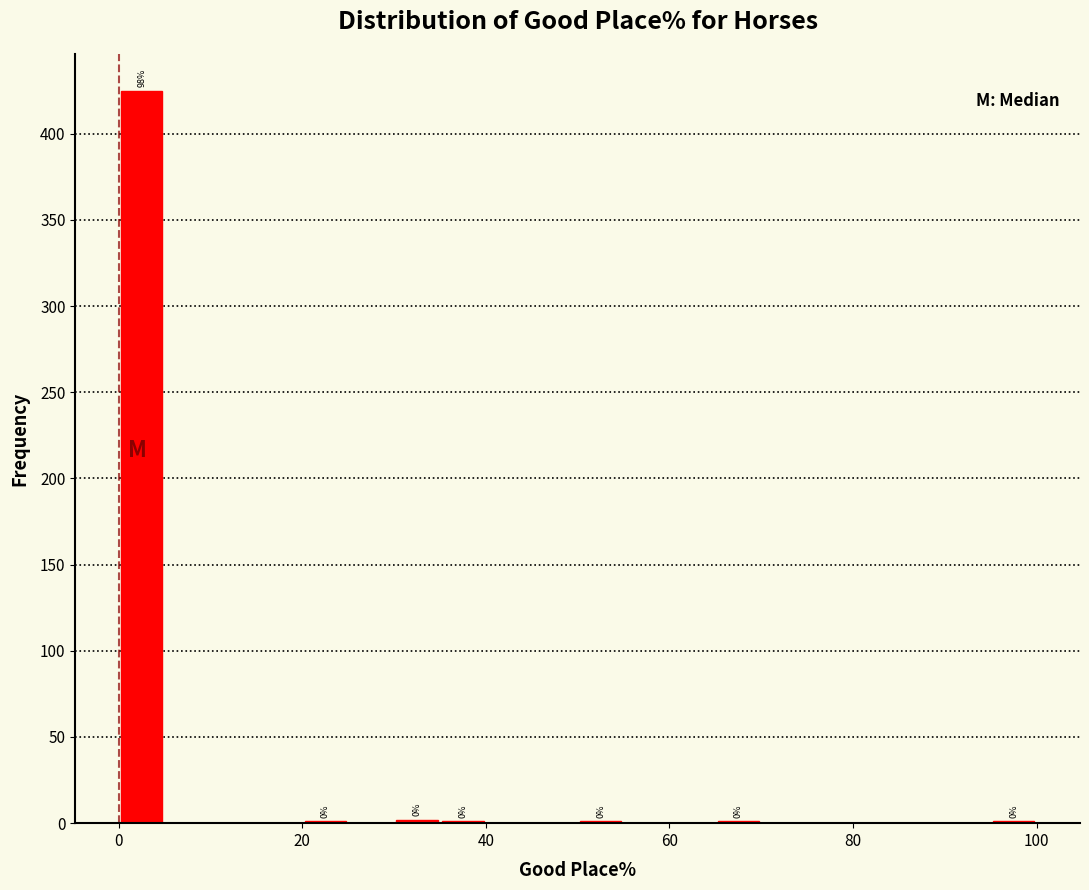

Around what value on the x-axis is the tallest bar? Give the approximate position of its centre, as read against the axis.

2